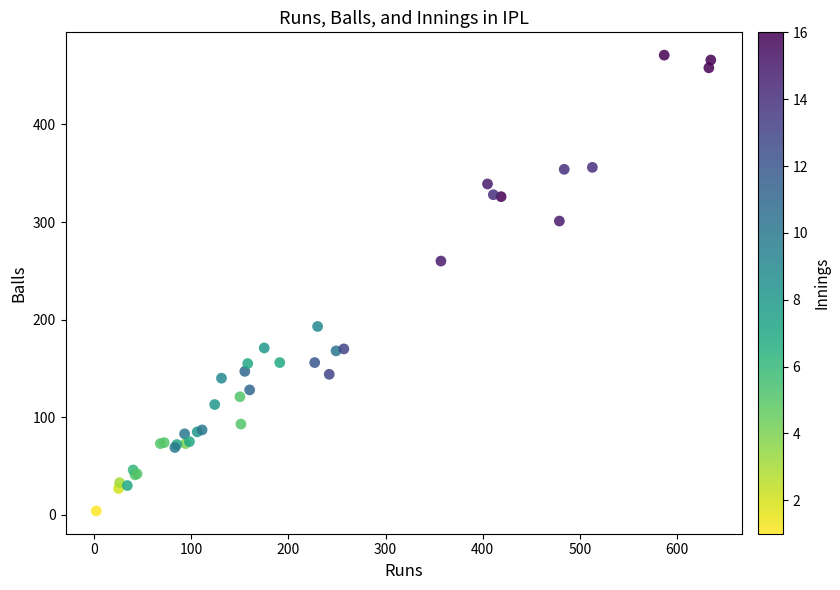

What Y value in the scatter plot is closest to 237?

260